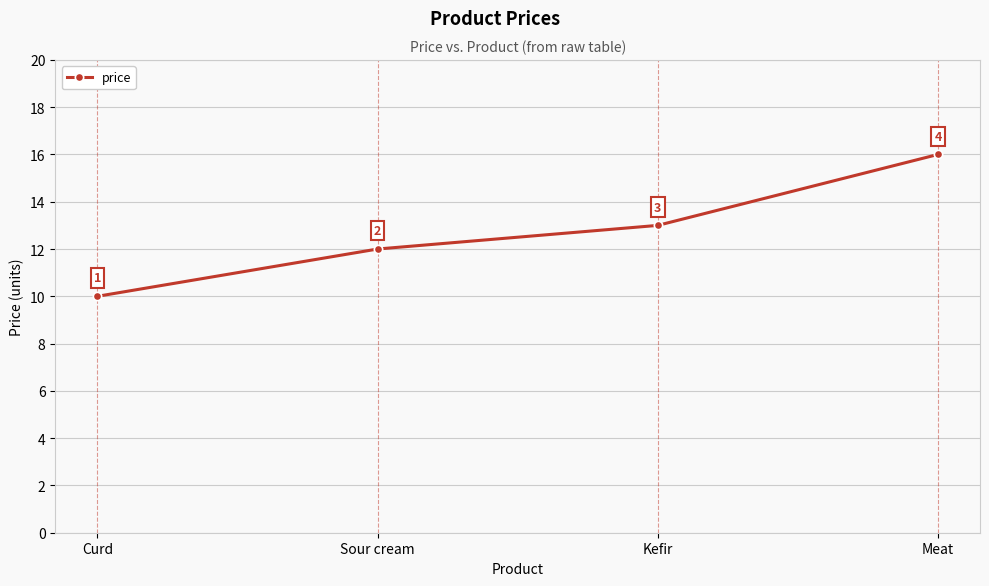

What is the average value?

13